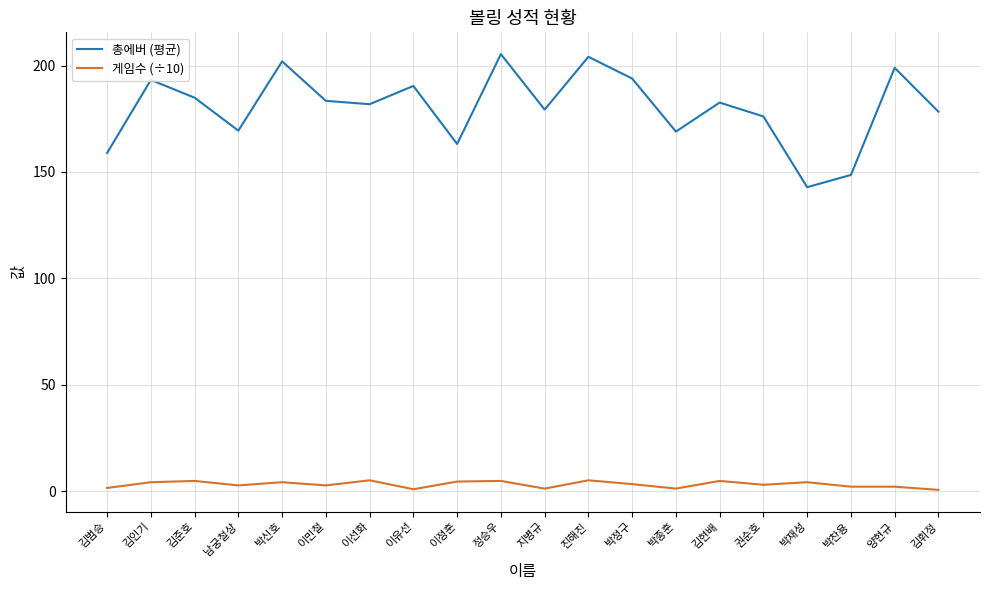

The value of 총에버 (평균) at 박종훈 is 280.7. True or false?

False